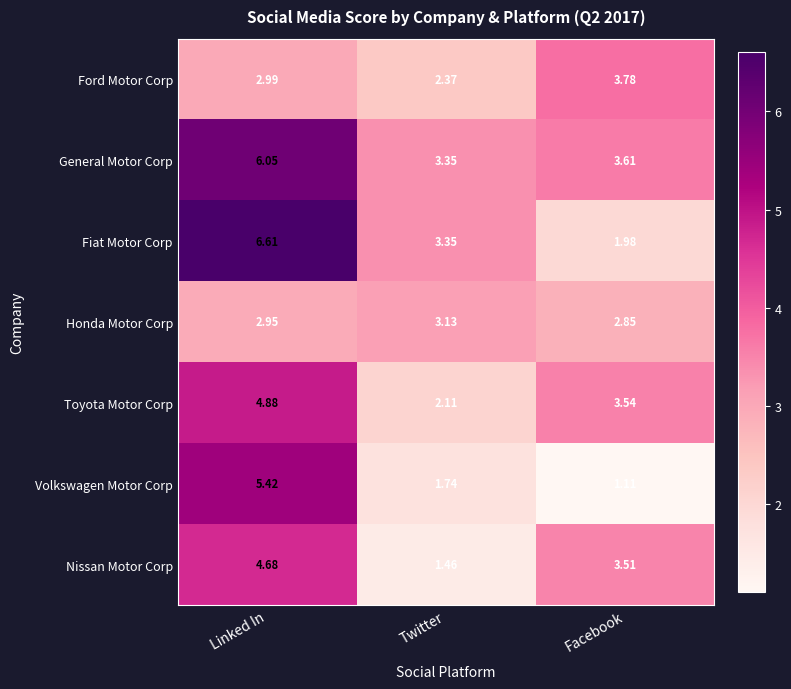

Rank the series by their maximum value, from lowest to highest.

Honda Motor Corp, Ford Motor Corp, Nissan Motor Corp, Toyota Motor Corp, Volkswagen Motor Corp, General Motor Corp, Fiat Motor Corp